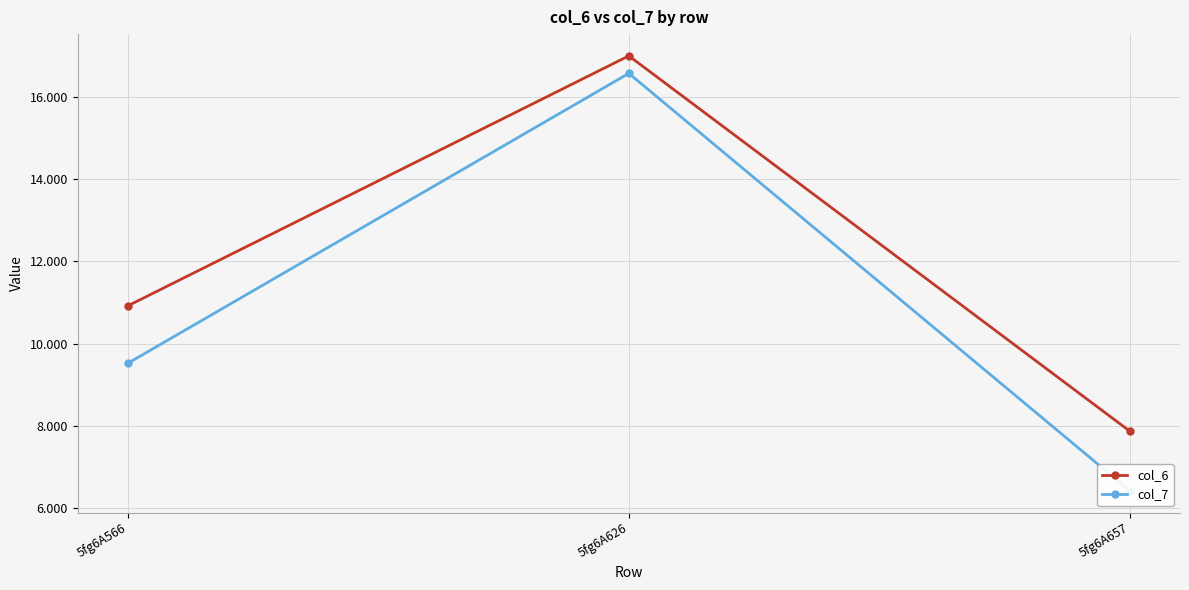

Is this an area chart (filled region under the line)?

No